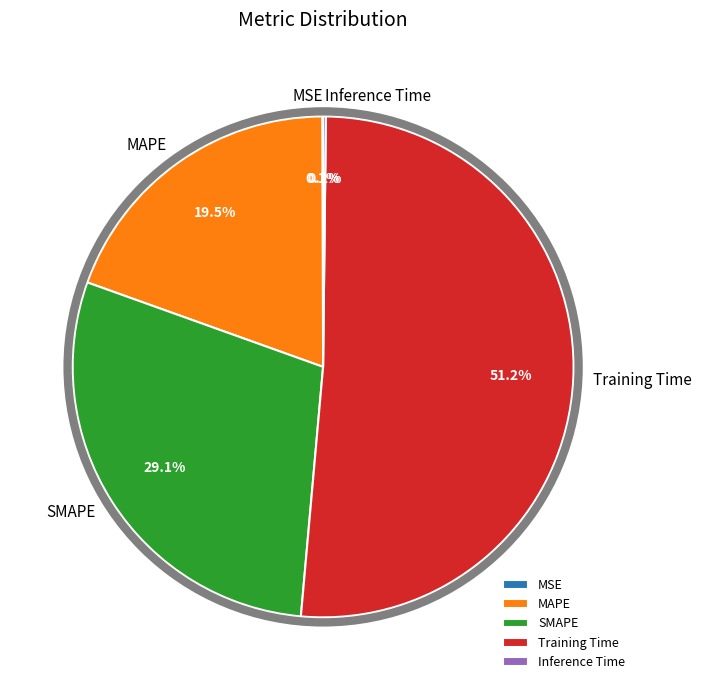

Is MAPE the majority of the pie?

No